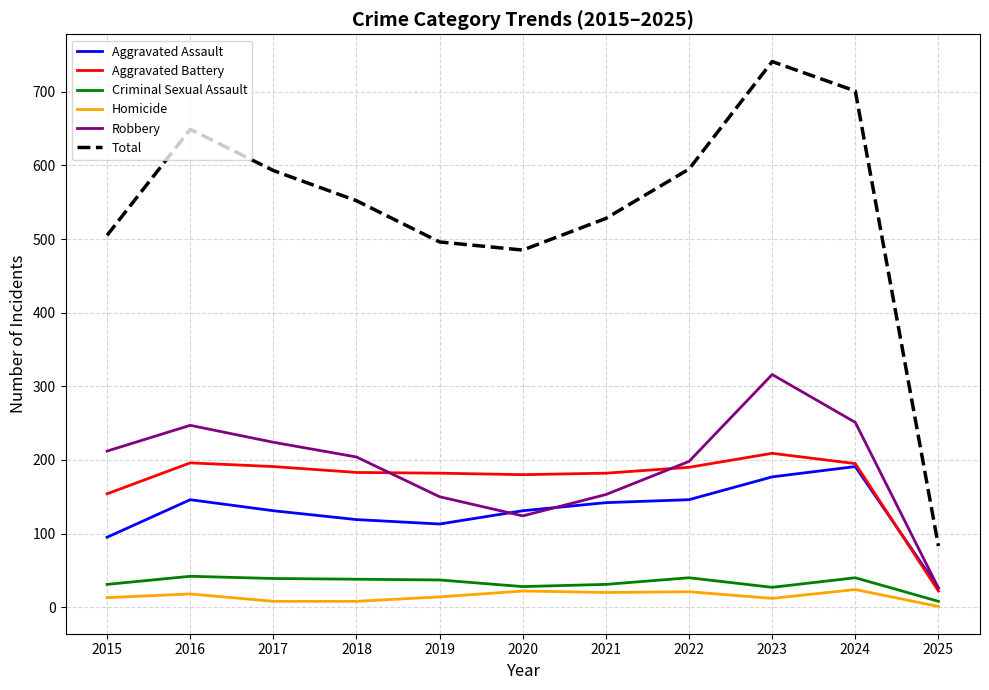

True or false: Criminal Sexual Assault and Robbery intersect in this chart.

False